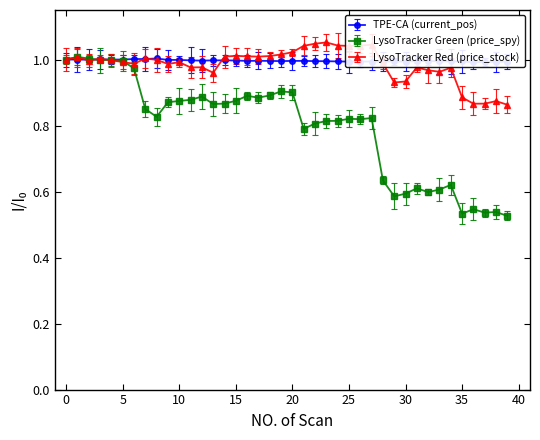

What is the sum of all TPE-CA (current_pos) values?

39.9